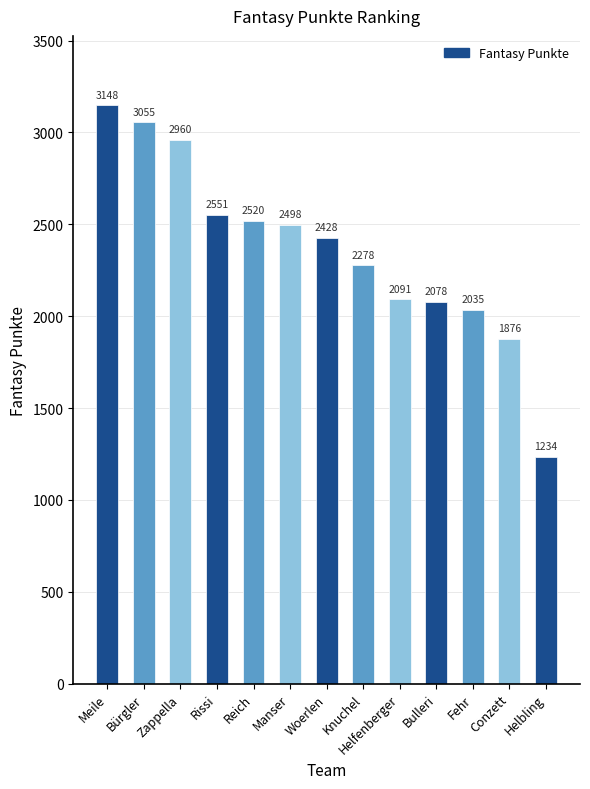

Reading right to left, transcribe all the data shown in this chart.

Helbling=1234	Conzett=1876	Fehr=2035	Bulleri=2078	Helfenberger=2091	Knuchel=2278	Woerlen=2428	Manser=2498	Reich=2520	Rissi=2551	Zappella=2960	Bürgler=3055	Meile=3148